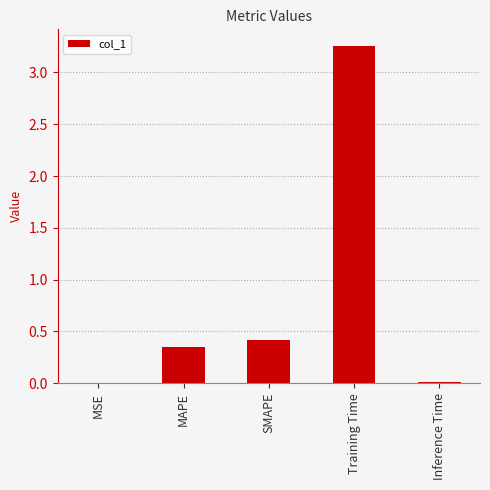

Between Training Time and Inference Time, which is larger?

Training Time